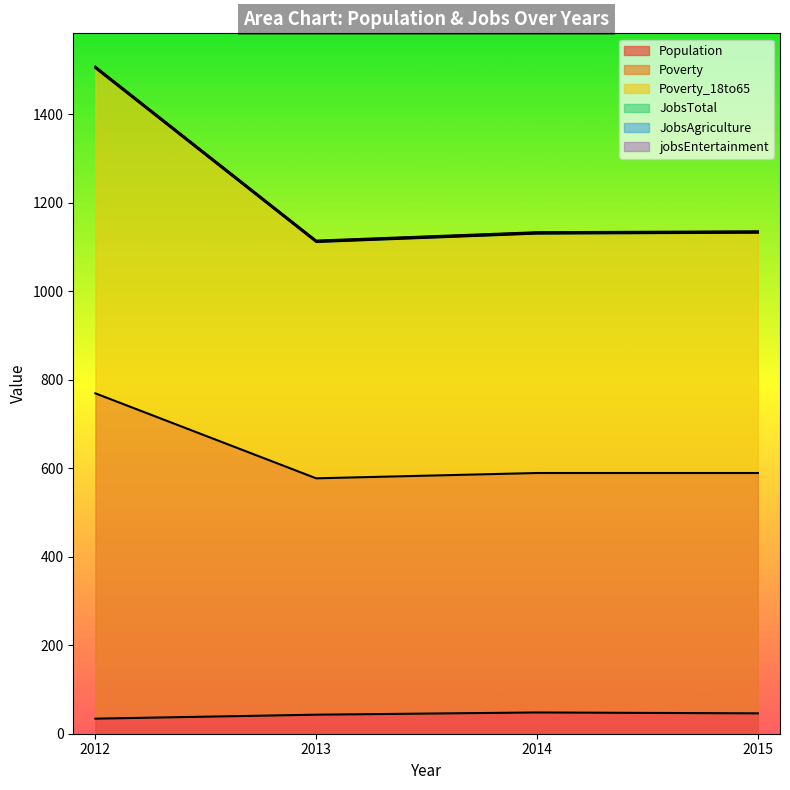

Is the value of Poverty at 2015 greater than the value of Poverty_18to65 at 2013?

Yes